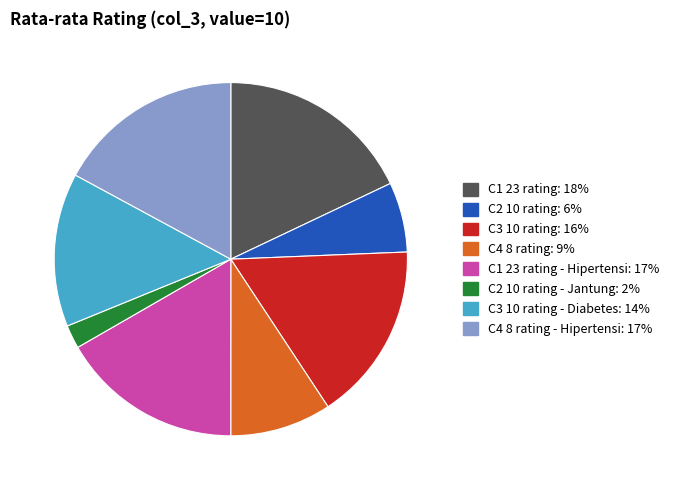

Does any single category account for the majority?

No